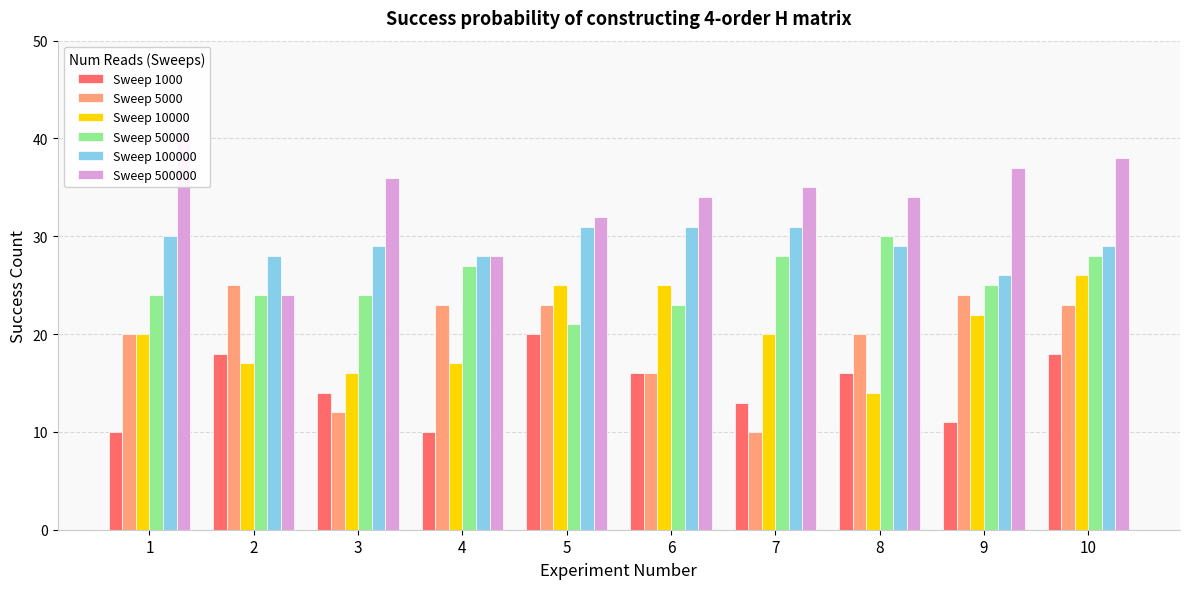

Count the number of data series in this chart.

6